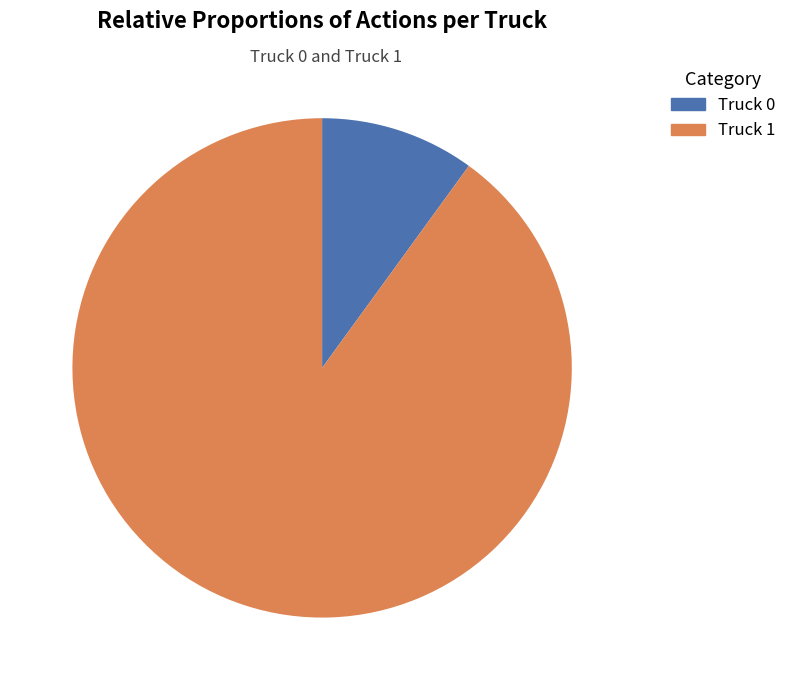

To the nearest percent, what is the difference between the largest and smallest slice percentages?

80%